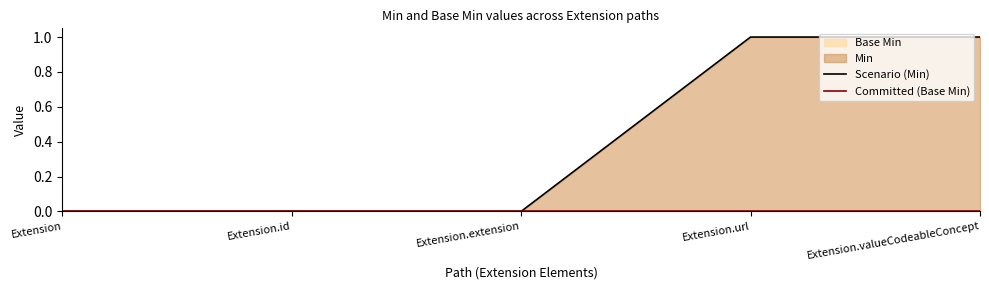

What is the difference between the maximum and second lowest values in the Scenario (Min) series?

1